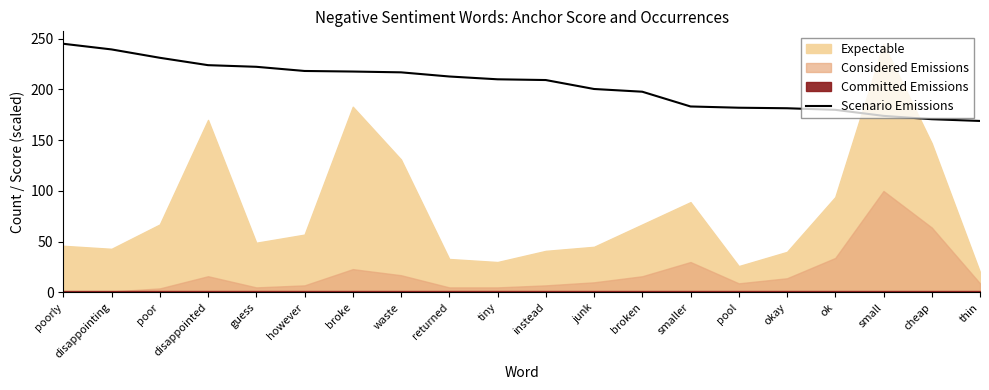

True or false: the data shows 426.3 at disappointing.

False